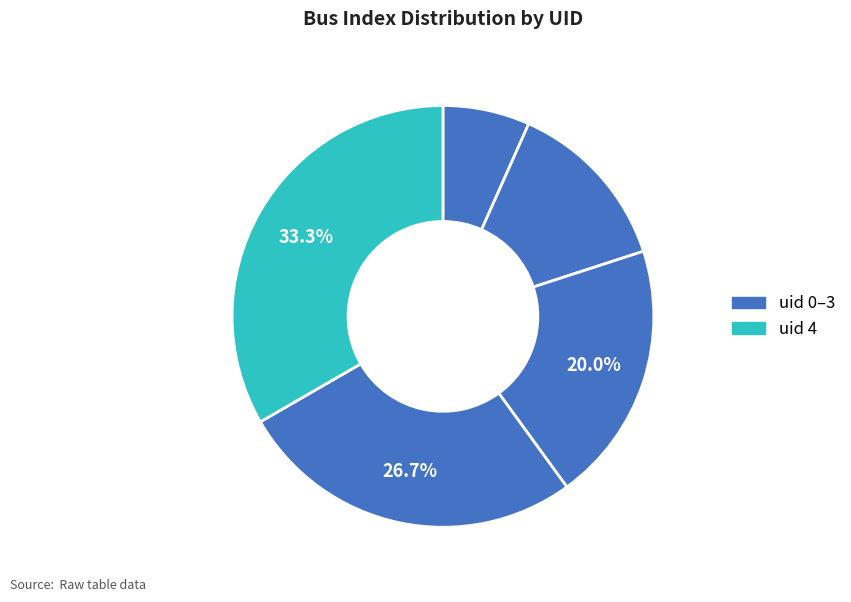

How many slices are in this pie chart?

5